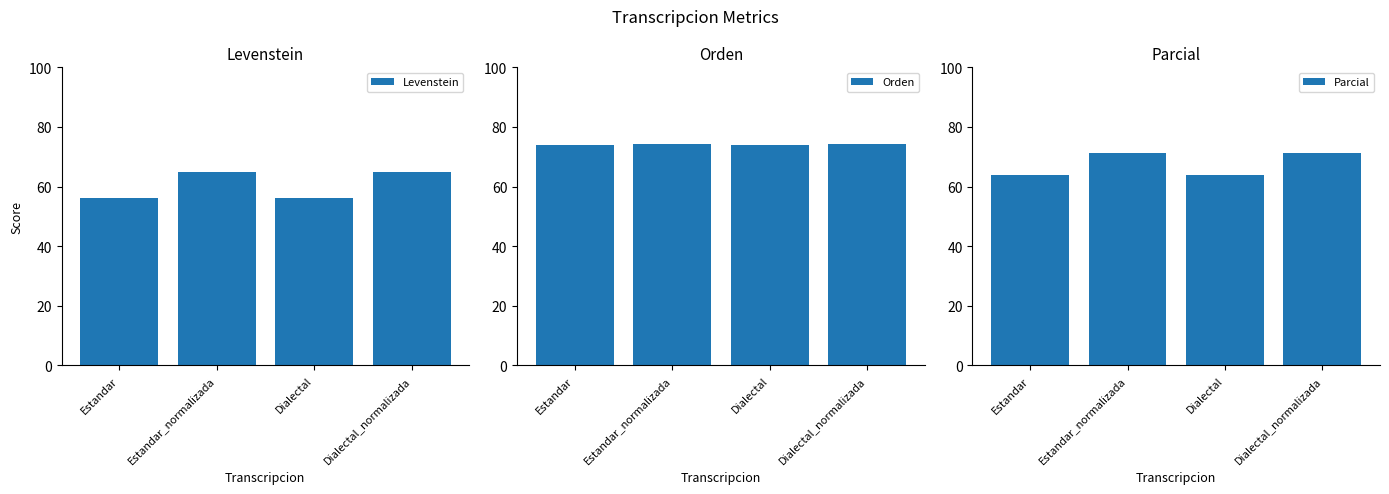

What position from the left is Dialectal?

3